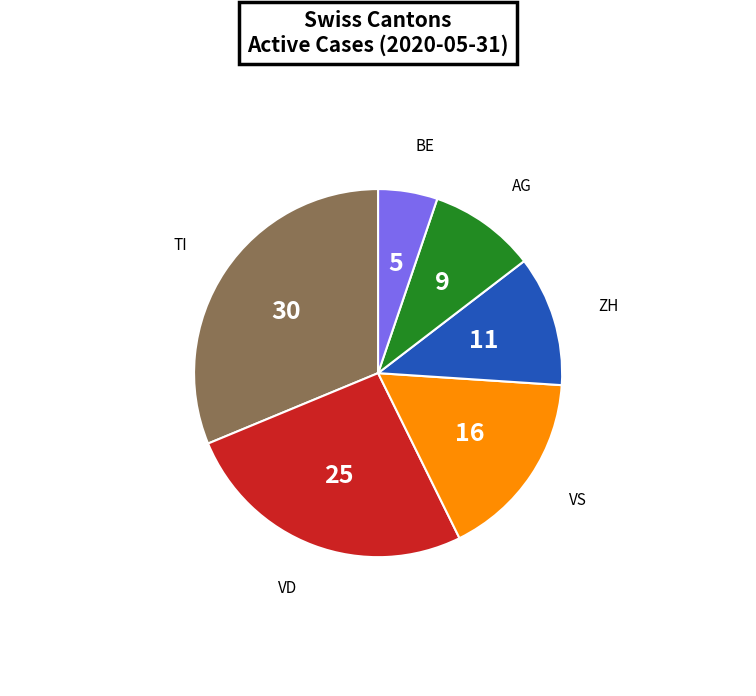

Does any single category account for the majority?

No